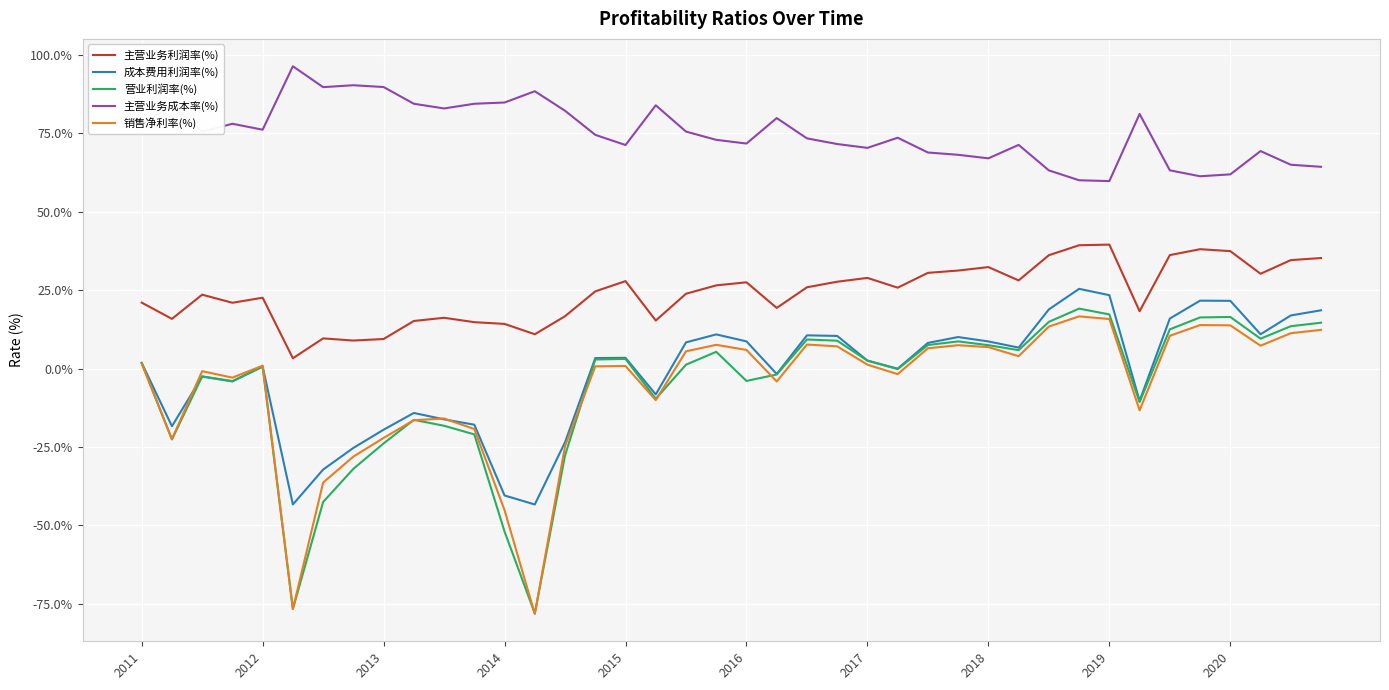

What is the minimum value for 成本费用利润率(%)?

-43.3